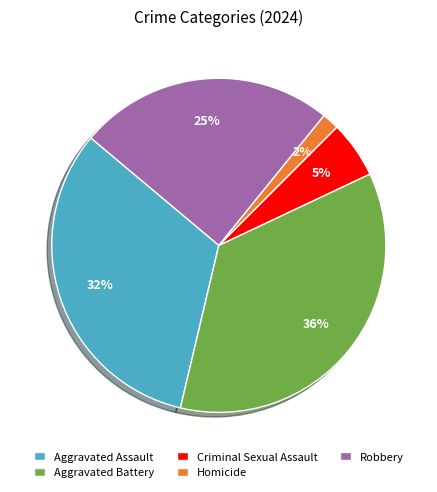

How many slices are in this pie chart?

5